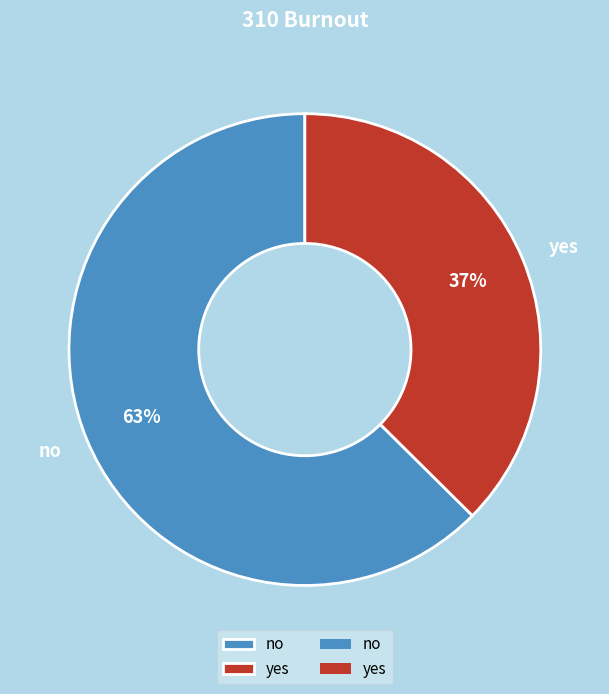

How many segments does this pie chart have?

2